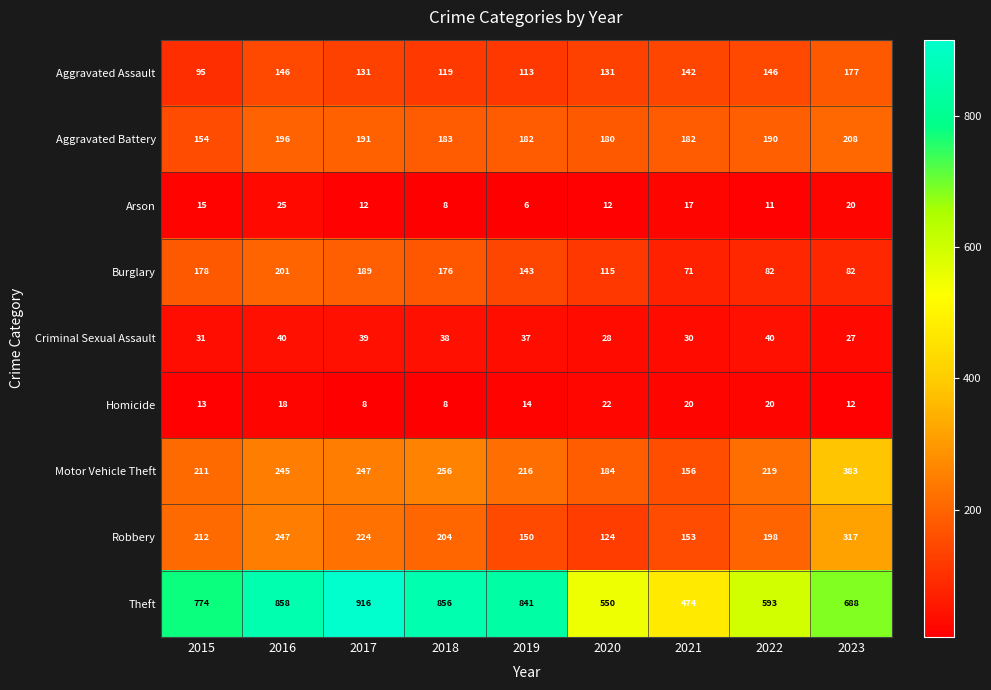

Rank the series by their maximum value, from lowest to highest.

Homicide, Arson, Criminal Sexual Assault, Aggravated Assault, Burglary, Aggravated Battery, Robbery, Motor Vehicle Theft, Theft